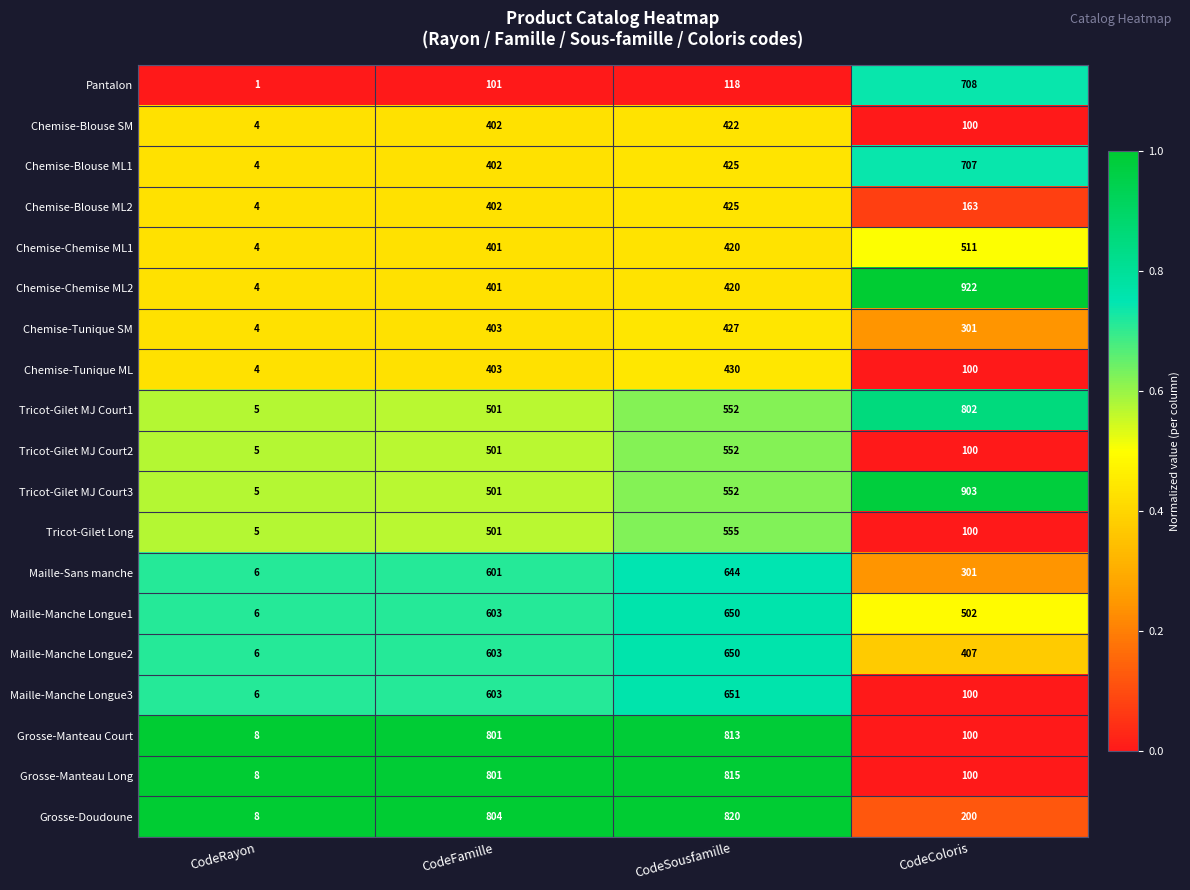

What is the difference between the maximum and minimum values in the Grosse-Manteau Long series?

807